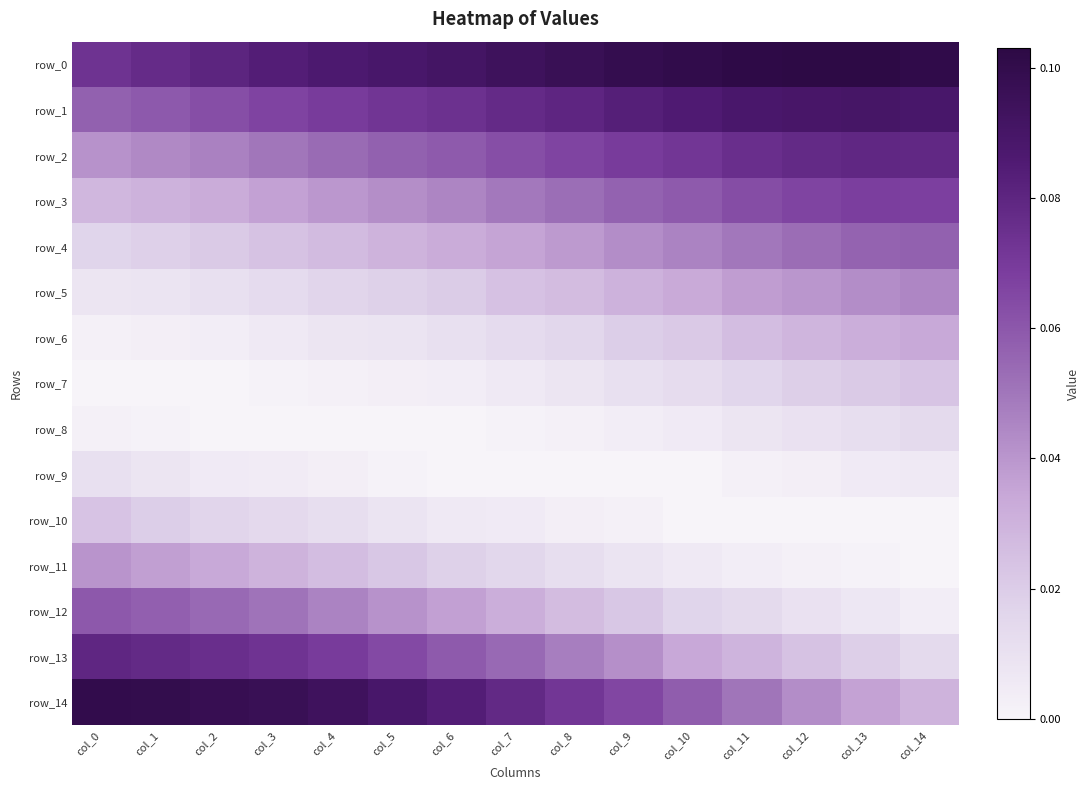

Which label corresponds to the largest value in the chart?

col_12